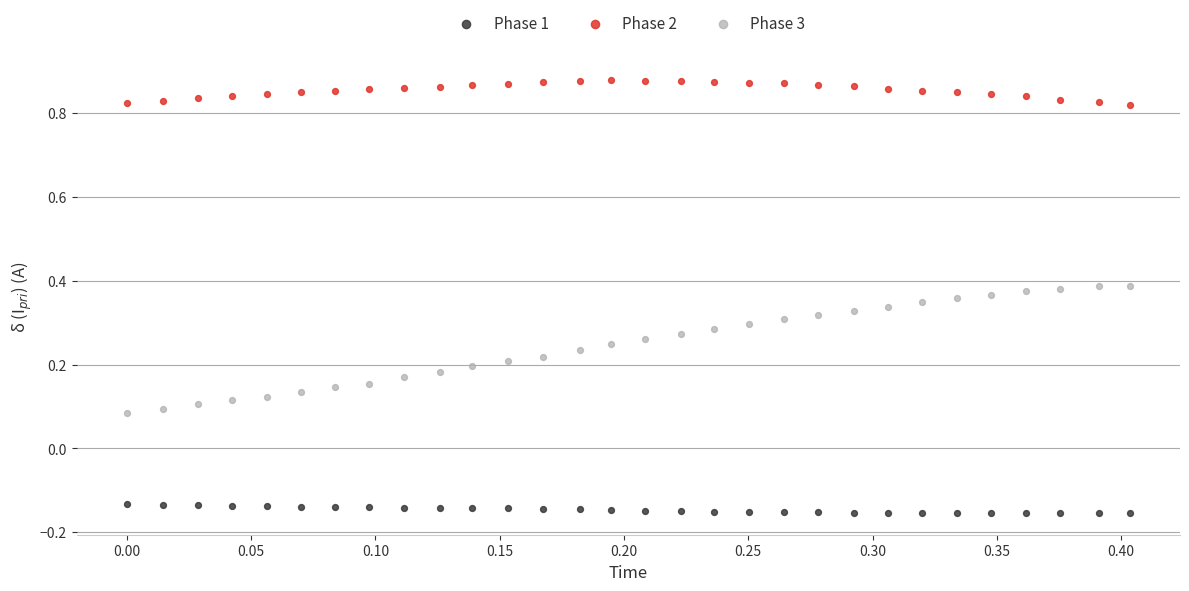

Across all data points, what is the range of Y values (max minus min)?

1.0